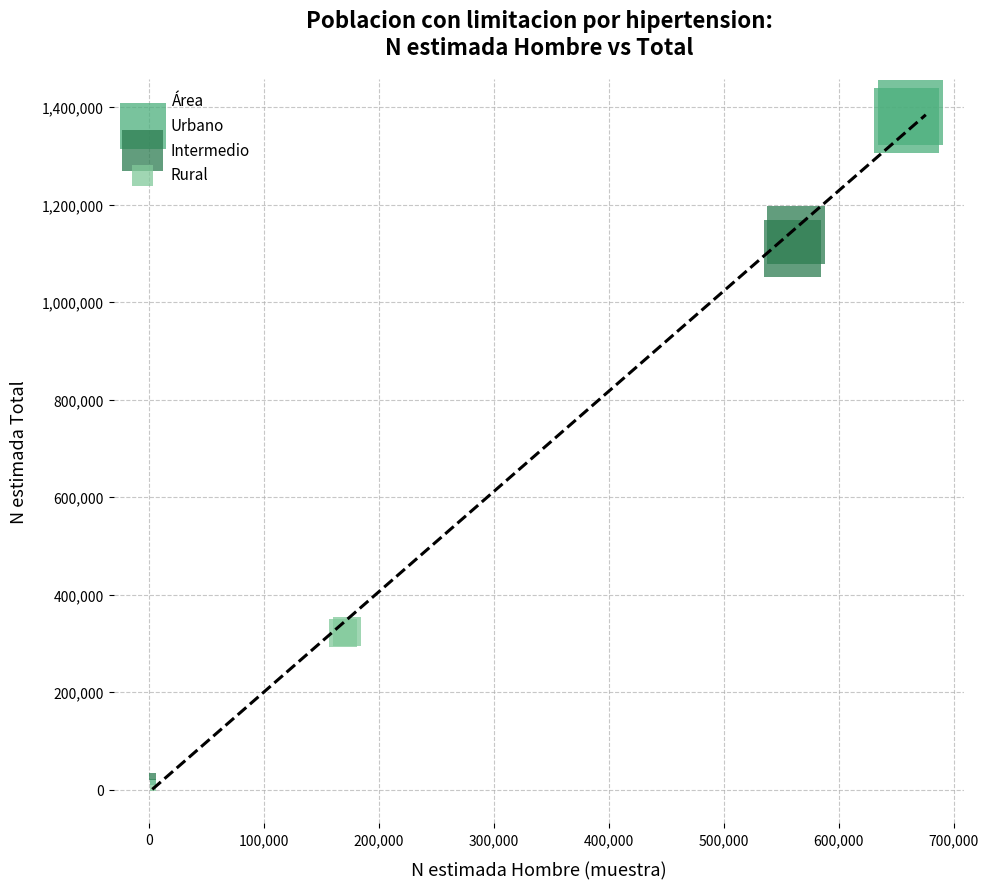

What are all the series names shown in the legend?

Urbano, Intermedio, Rural